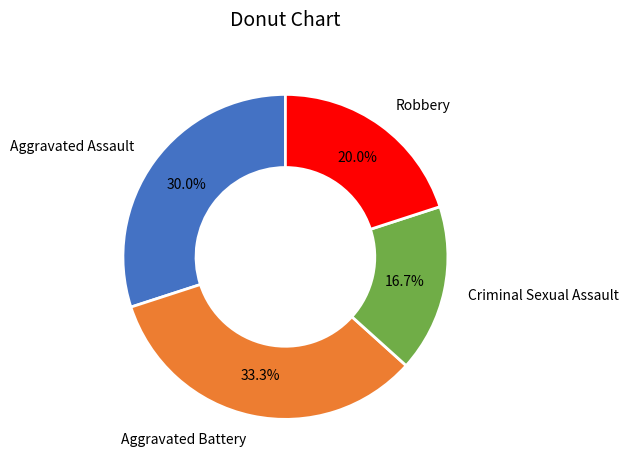

Approximately how many times larger is the value at Criminal Sexual Assault compared to Aggravated Assault?

0.6